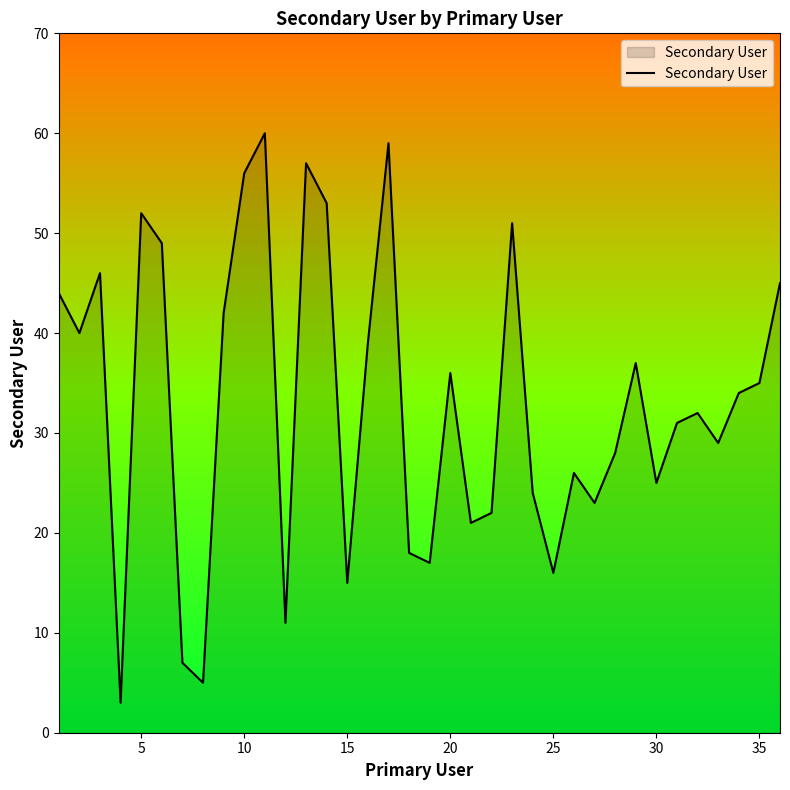

What is the smallest value displayed?

3